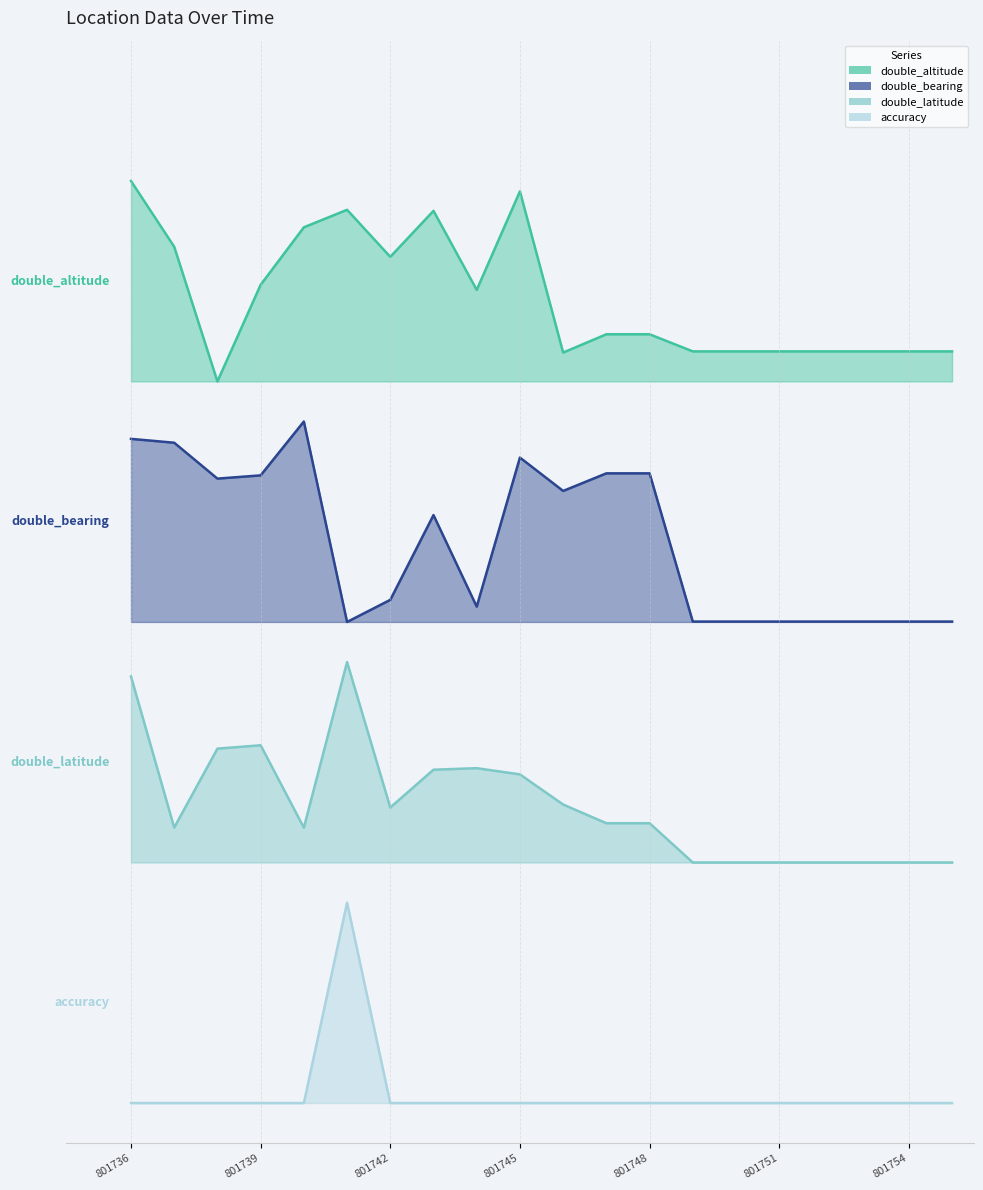

True or false: accuracy and double_latitude intersect in this chart.

False